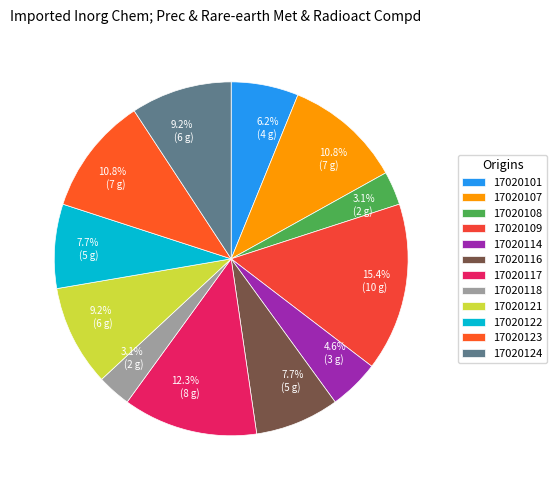

Does any single category account for the majority?

No